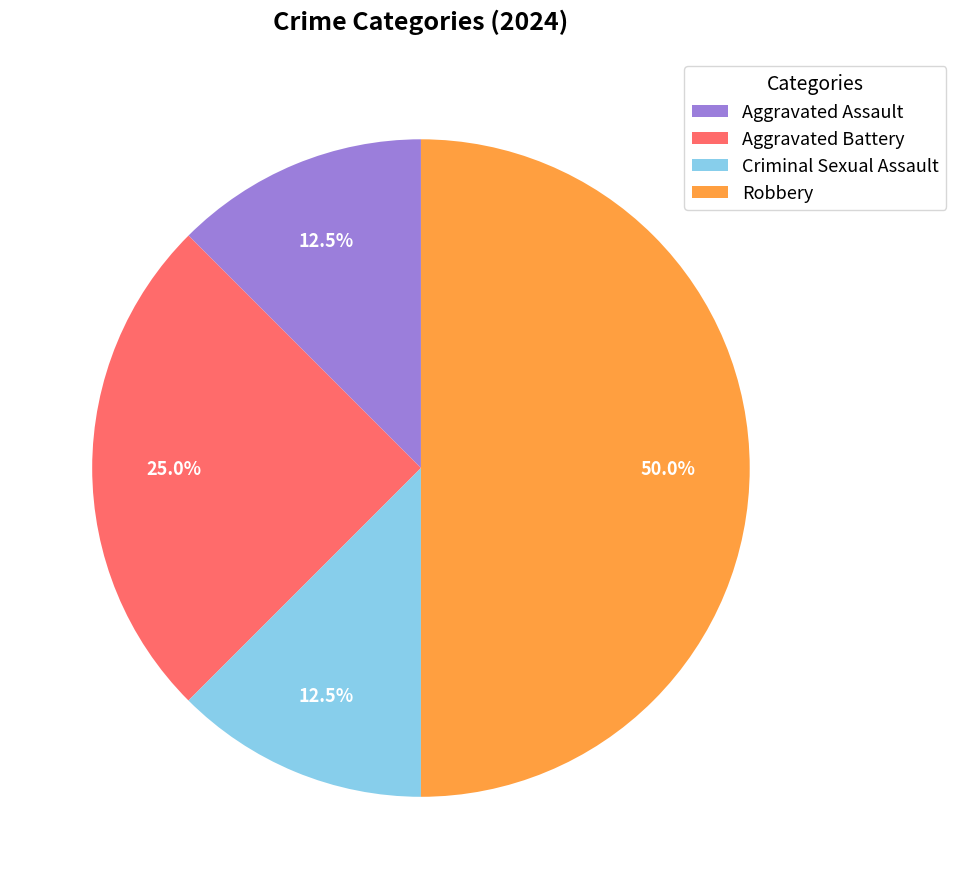

Do Aggravated Battery and Criminal Sexual Assault together represent more than half of the pie?

No